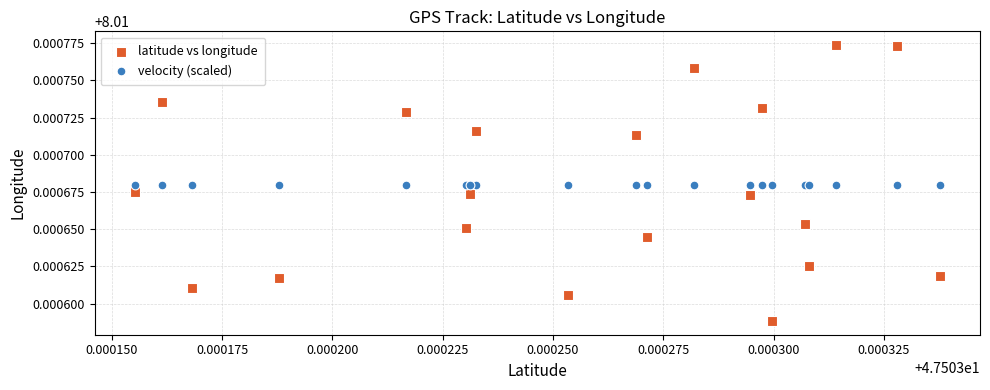

Which series reaches the minimum Y coordinate?

latitude vs longitude